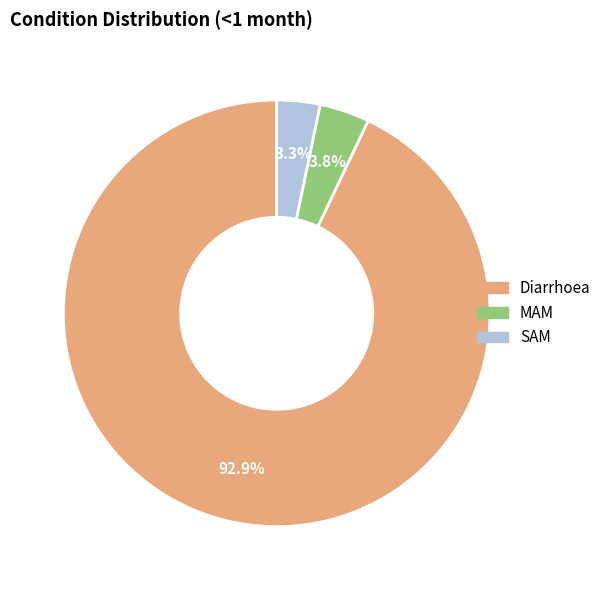

To the nearest percent, what percentage of the pie is MAM?

4%